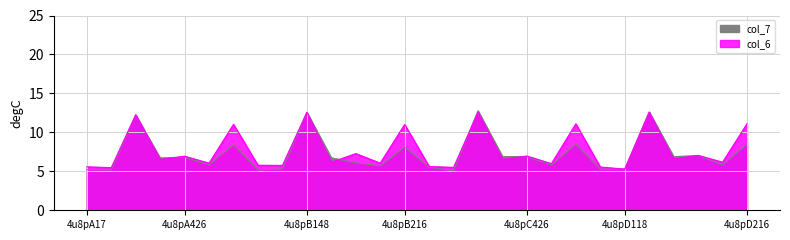

At which label does col_6 reach its peak?

4u8pC148